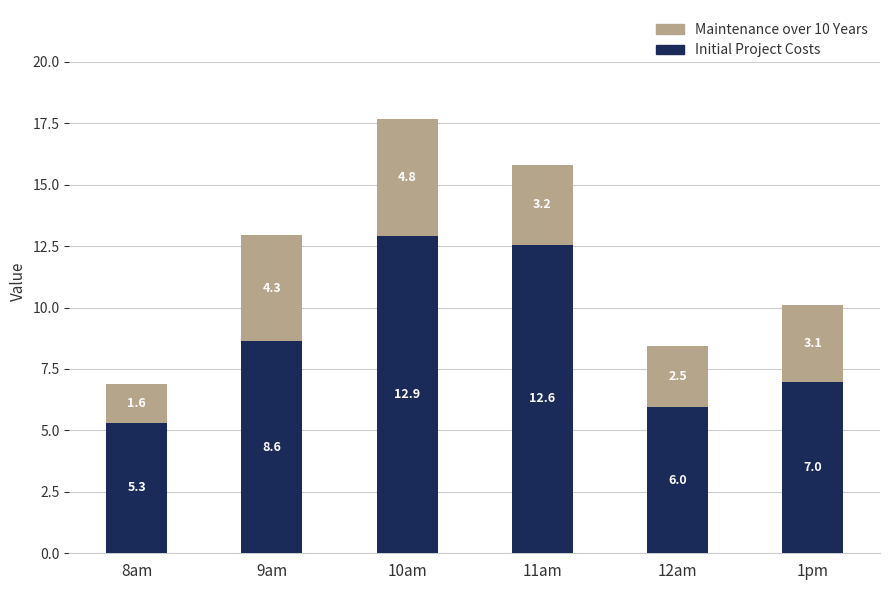

The Initial Project Costs series shows 5.9 at 10am. True or false?

False